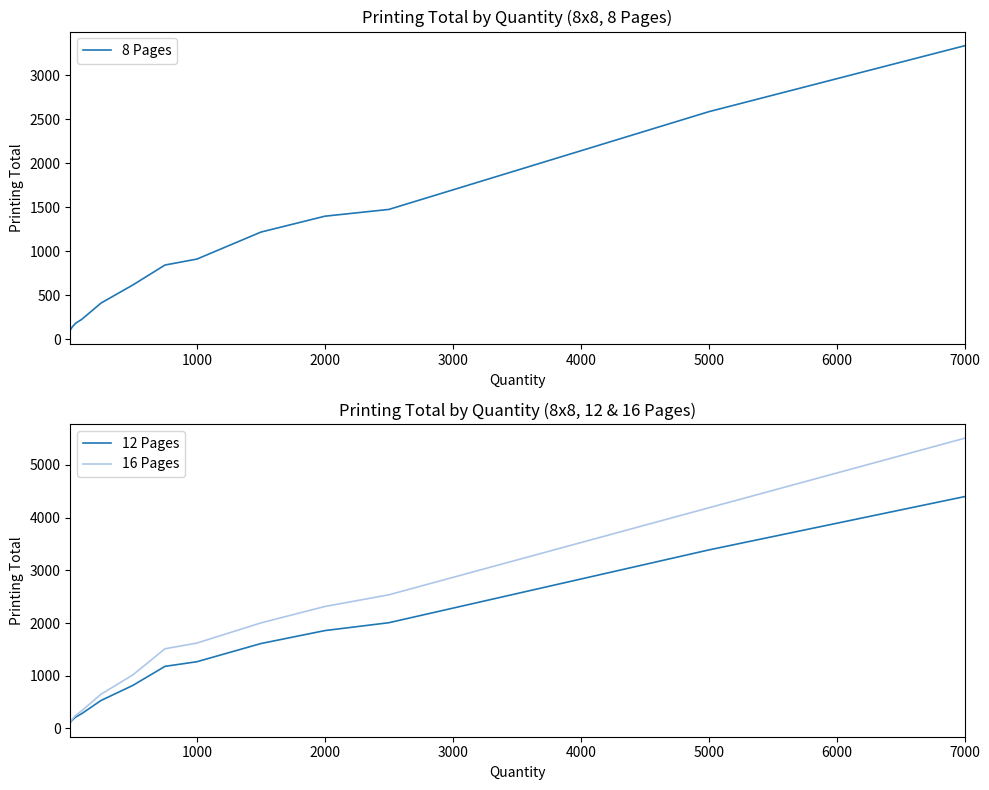

What value does the 8 Pages series have at 6000?

2961.8